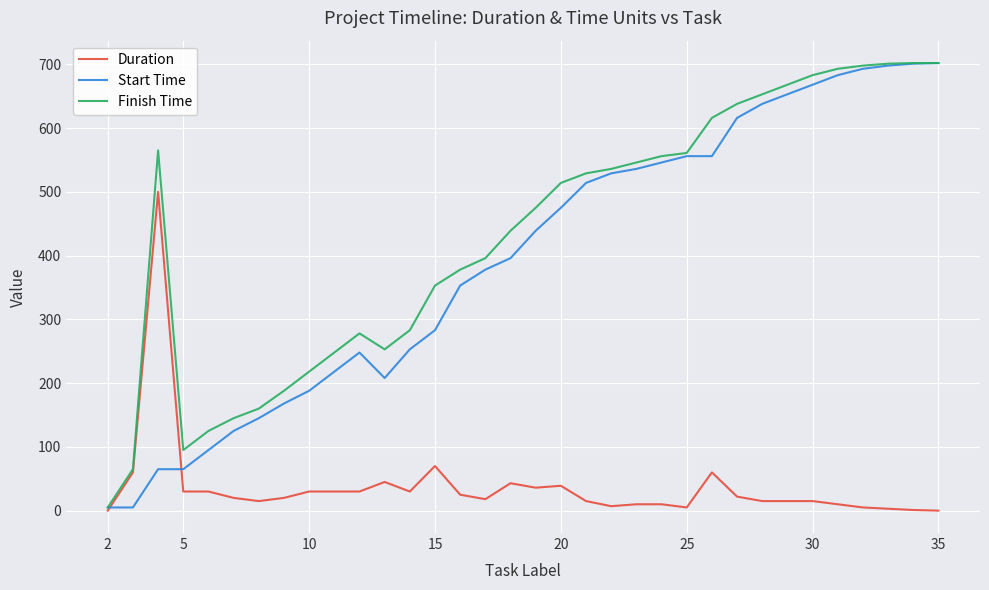

Which series has the largest total across all categories?

Finish Time